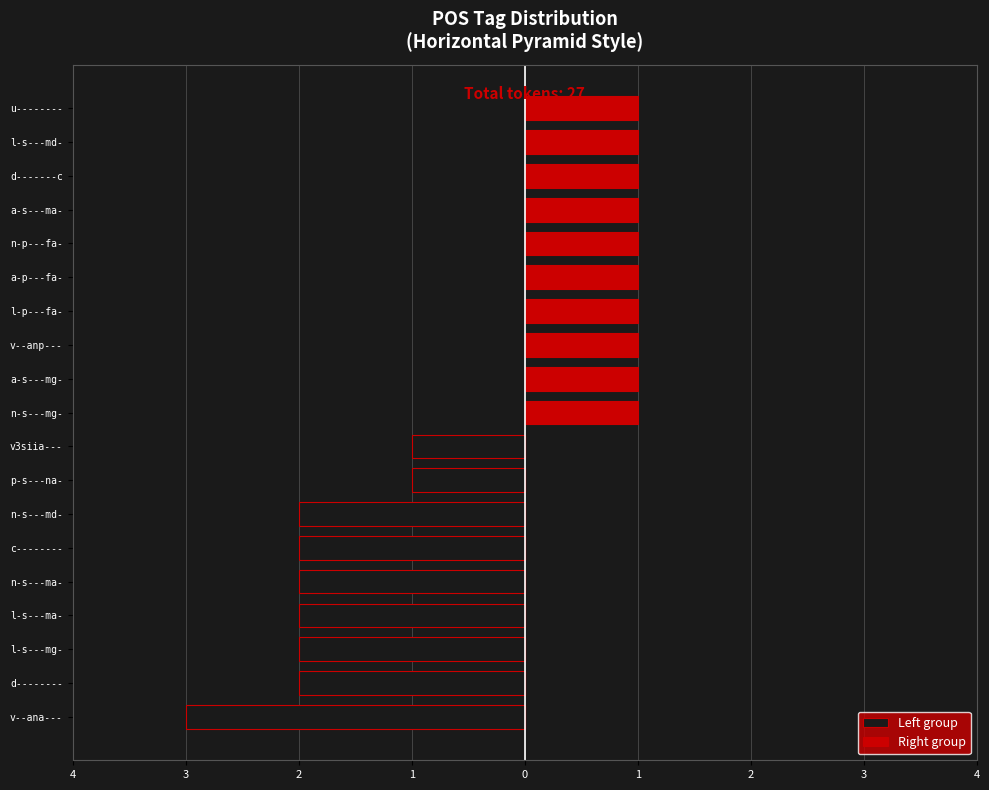

What is the spread (max minus min) of values at 3?

2